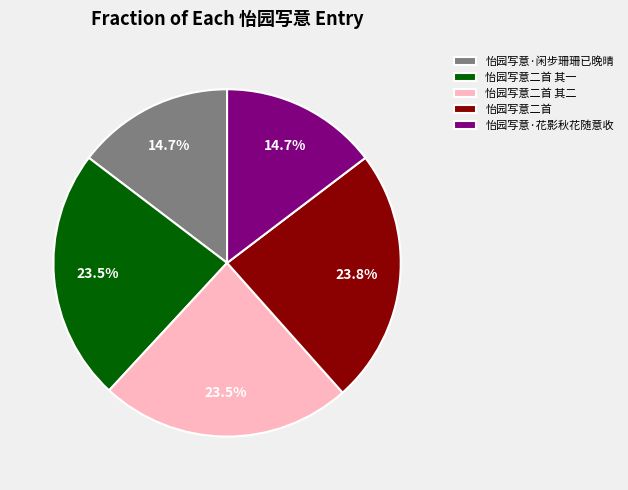

Is there any slice that represents more than half of the pie?

No